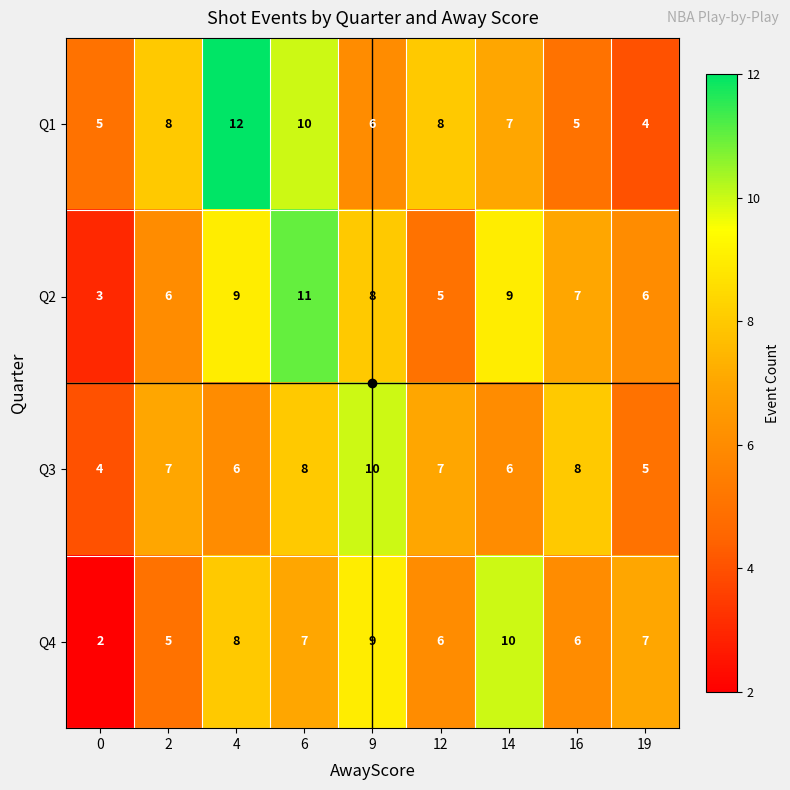

Between 2 and 16, which series saw the biggest shift?

Q1